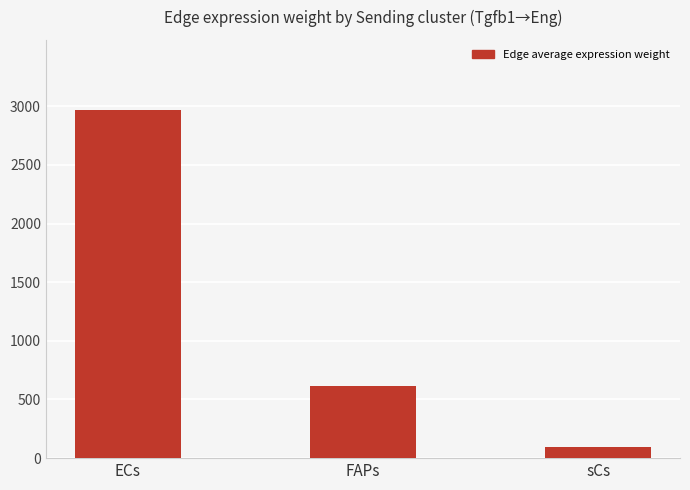

At which label does the data first exceed 611?

ECs